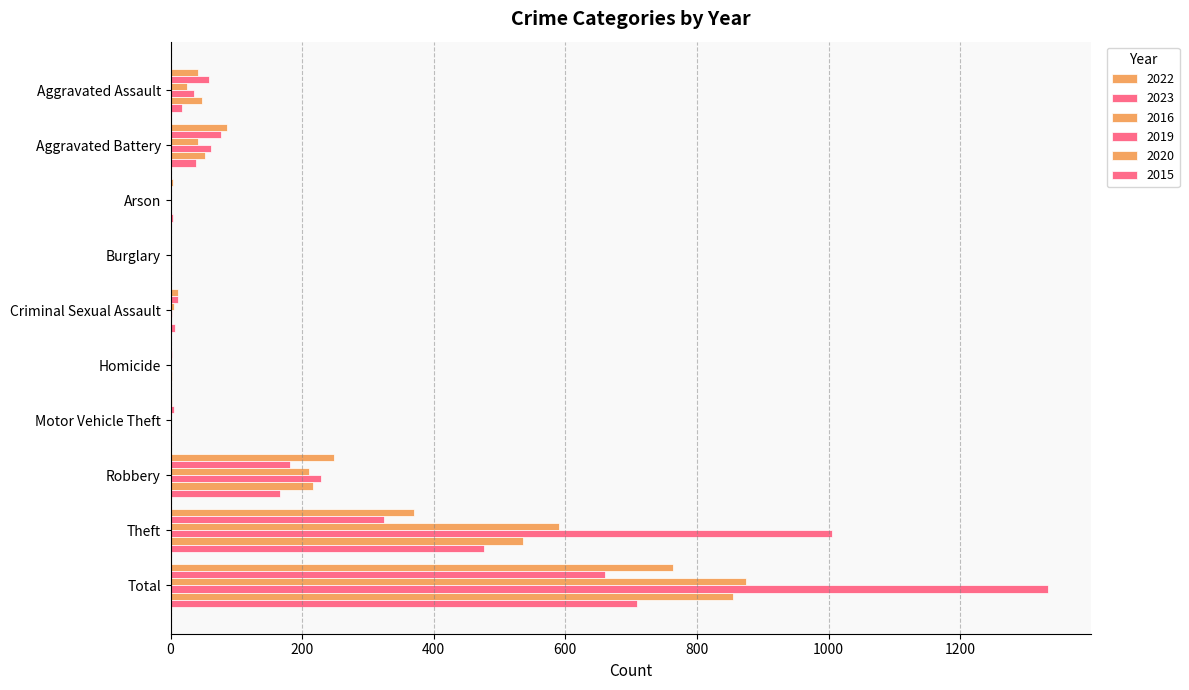

Which series has the largest total across all categories?

2019